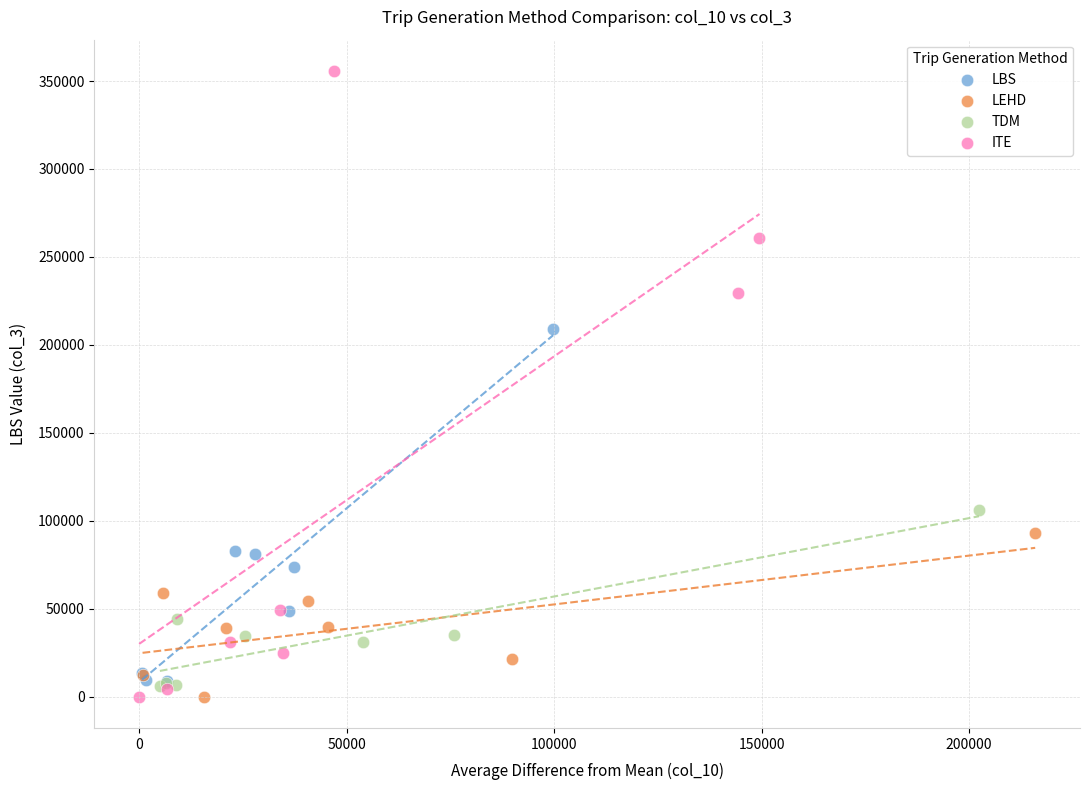

Which series contains the highest Y value?

ITE